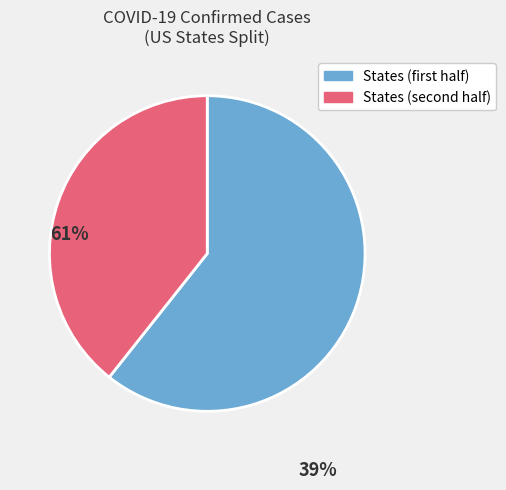

Does any single category account for the majority?

Yes